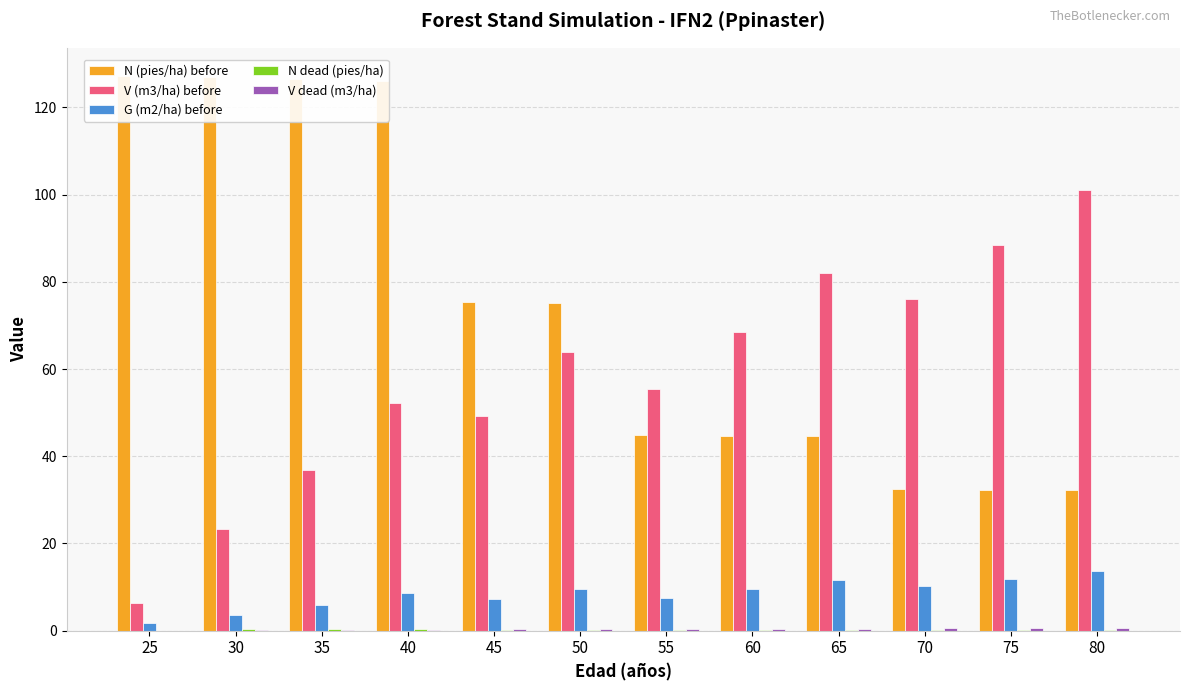

Is the value of N dead (pies/ha) at 40 greater than the value of G (m2/ha) before at 35?

No